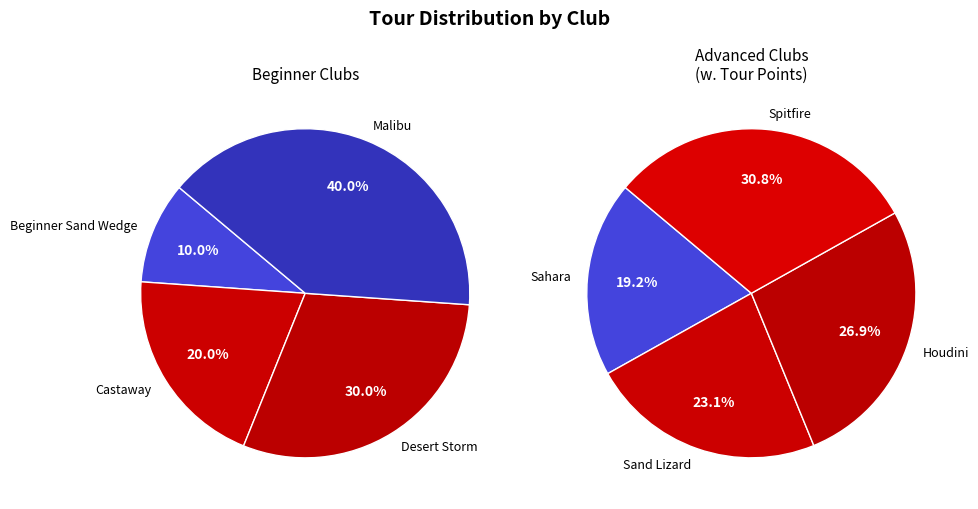

How many segments does this pie chart have?

8